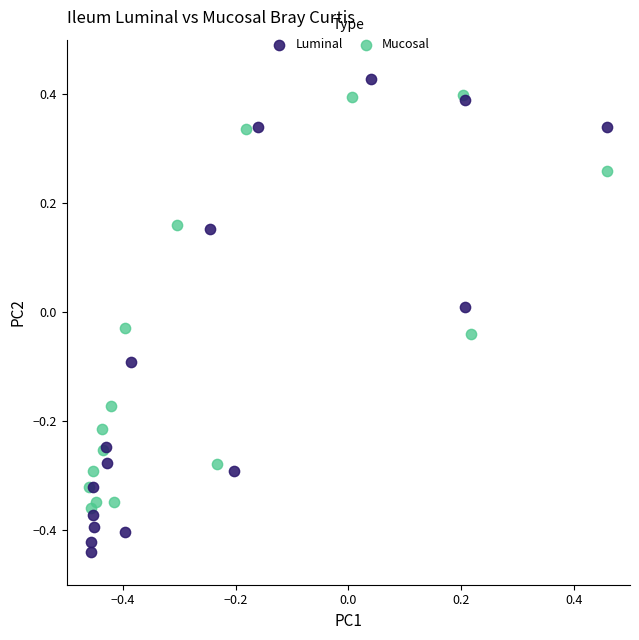

Which series contains the lowest Y value?

Luminal